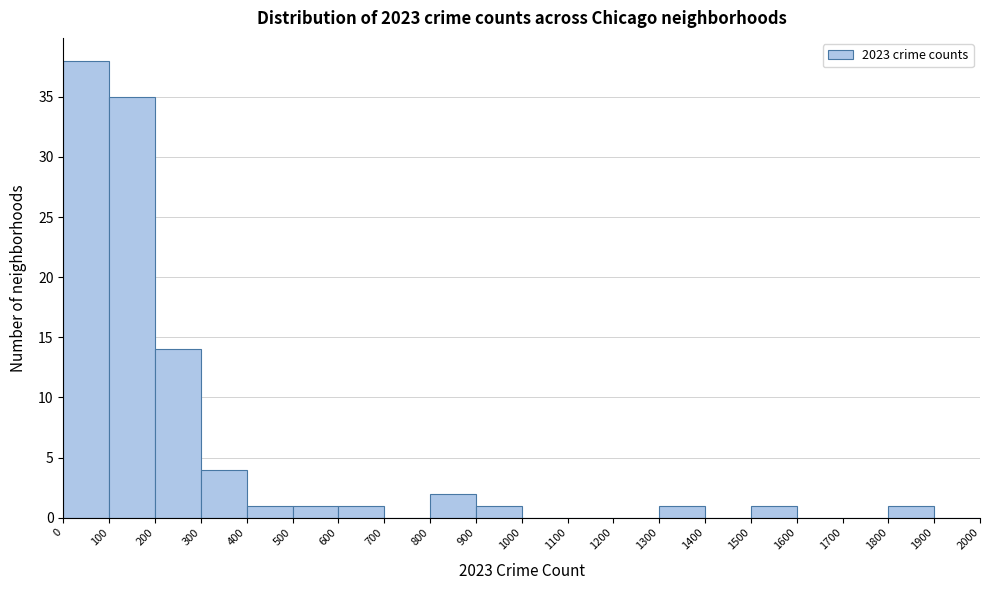

How tall is the bar that spans 1800 to 1900 on the x-axis? The values are not printed on the chart, so give them approximately, as read against the axis.

1